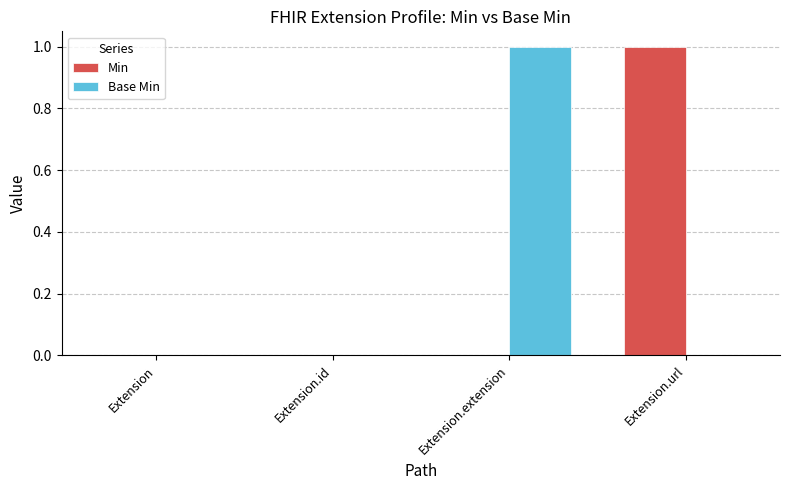

At which label does Min reach its peak?

Extension.url